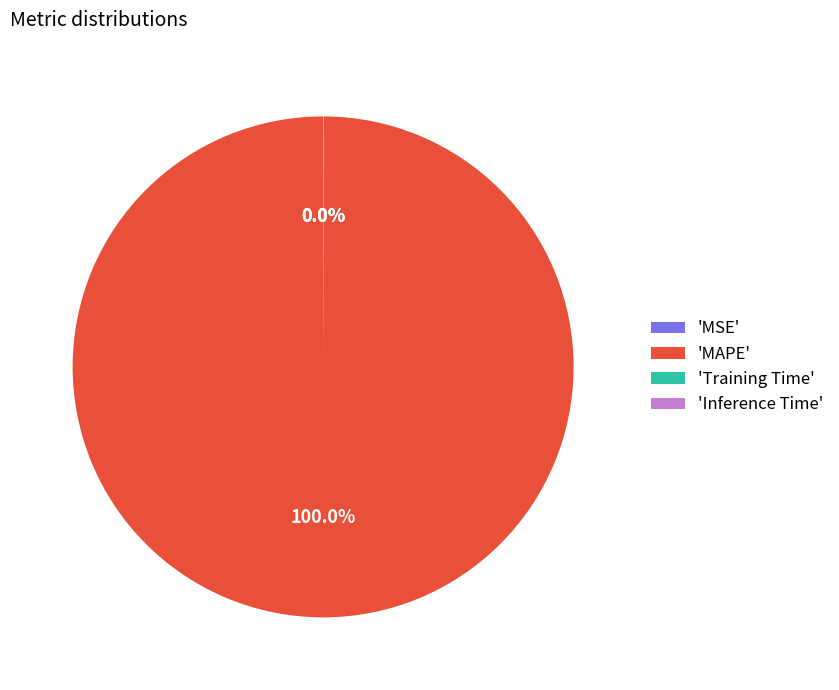

Is there a majority slice in this chart?

Yes